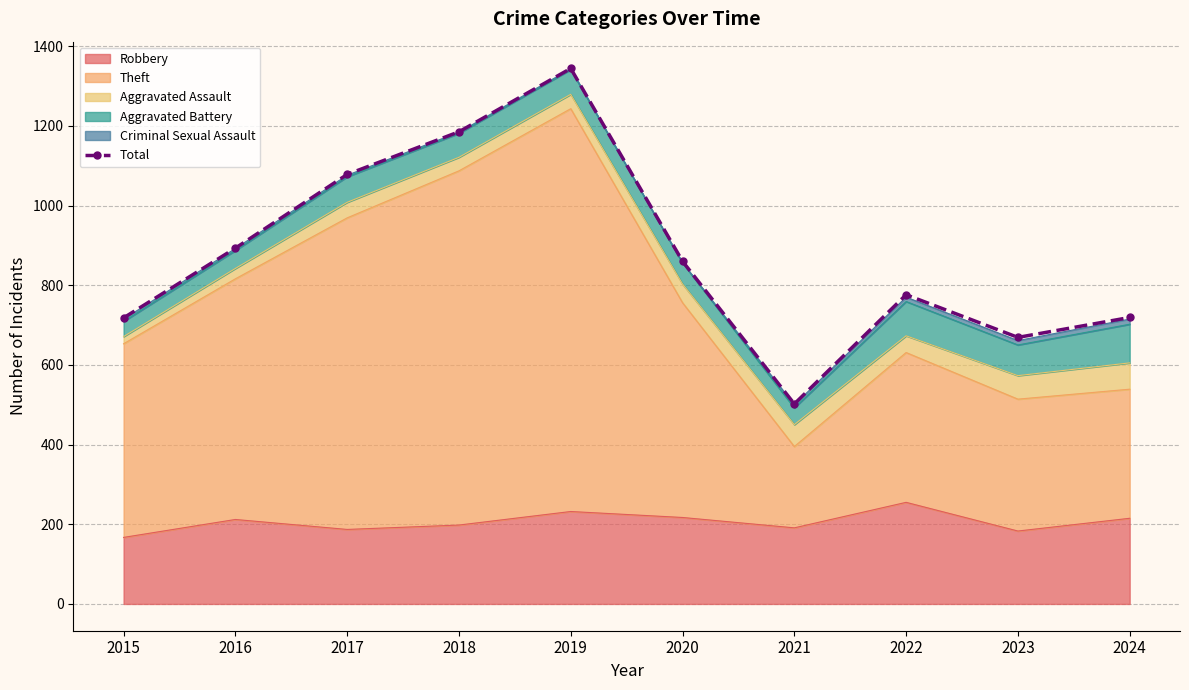

The chart shows a value of 641 at 2017. True or false?

False